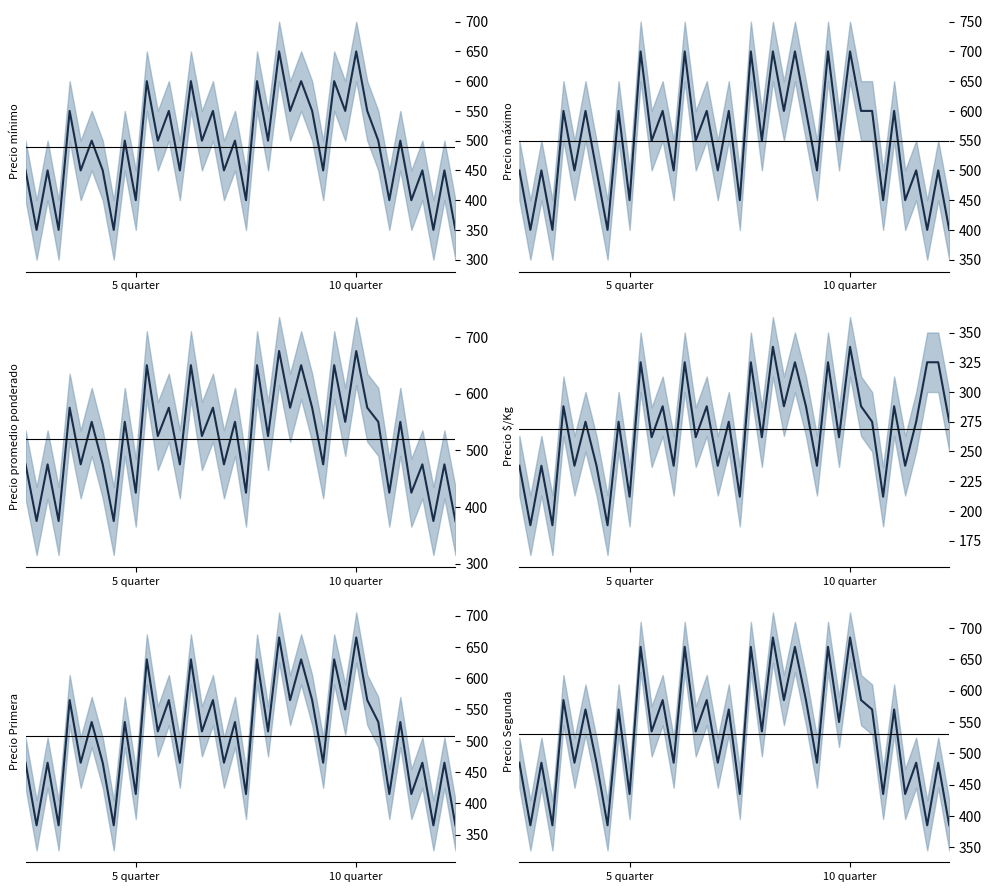

What is the lowest value of the Precio mínimo series?

350